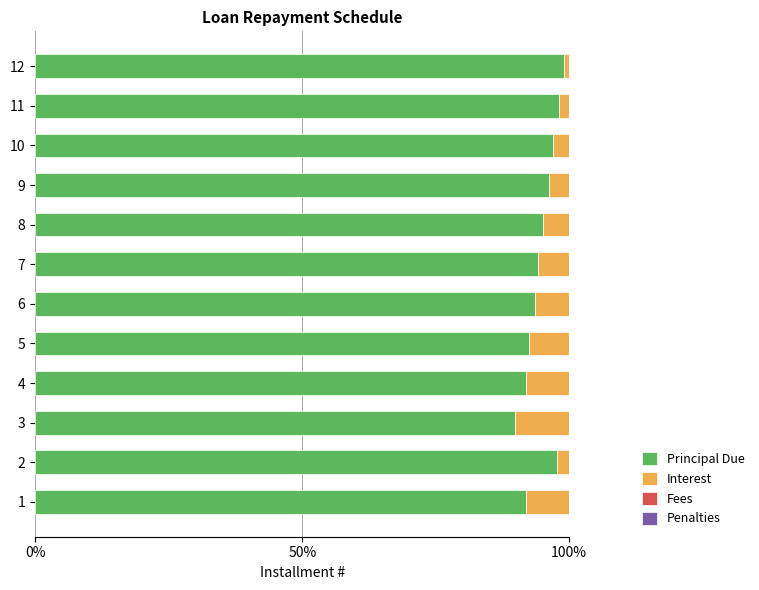

What is the total value across all series at 3?

100.0